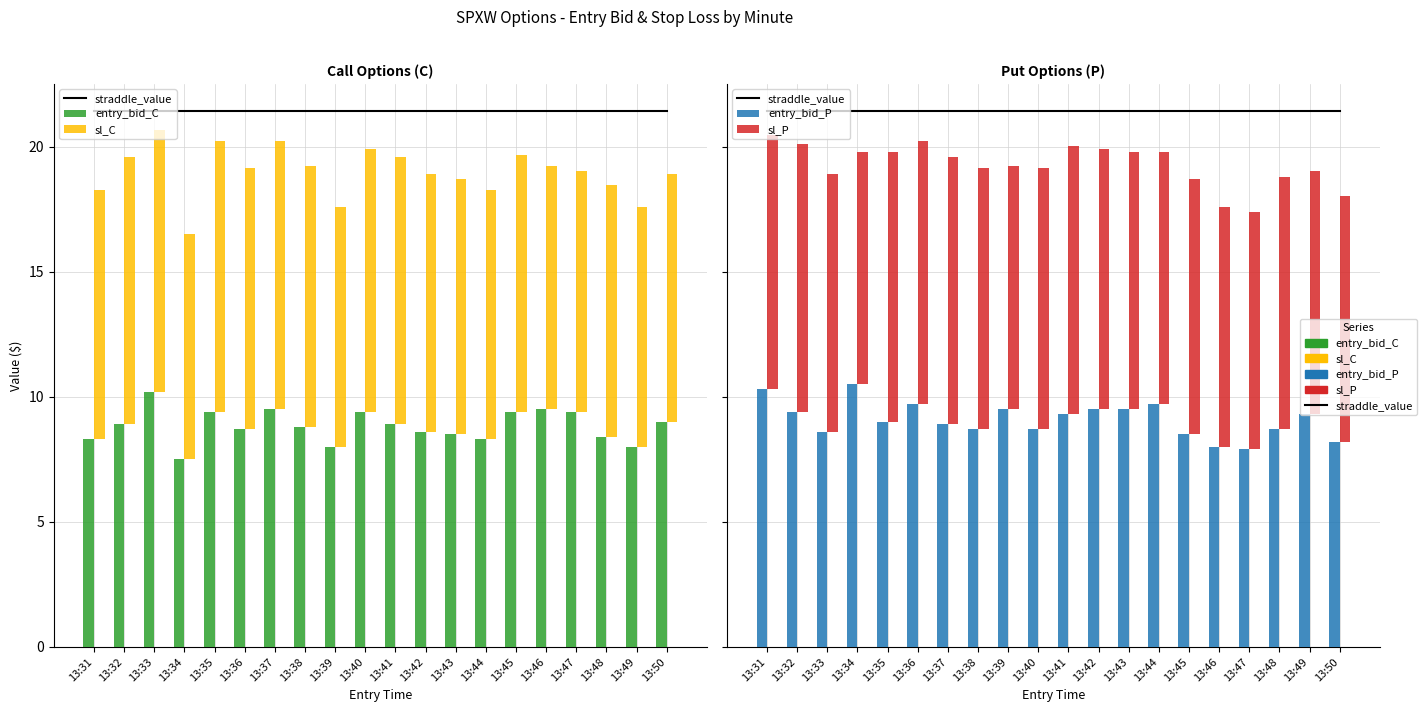

List the labels in order of straddle_value value, largest first.

13:31, 13:32, 13:33, 13:34, 13:35, 13:36, 13:37, 13:38, 13:39, 13:40, 13:41, 13:42, 13:43, 13:44, 13:45, 13:46, 13:47, 13:48, 13:49, 13:50